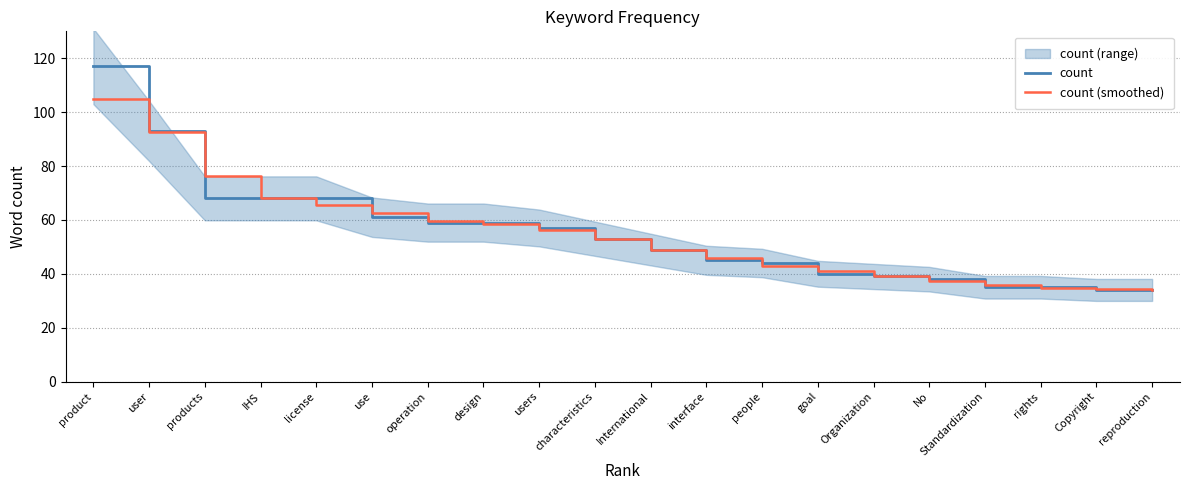

True or false: count and count (smoothed) cross at least once.

True